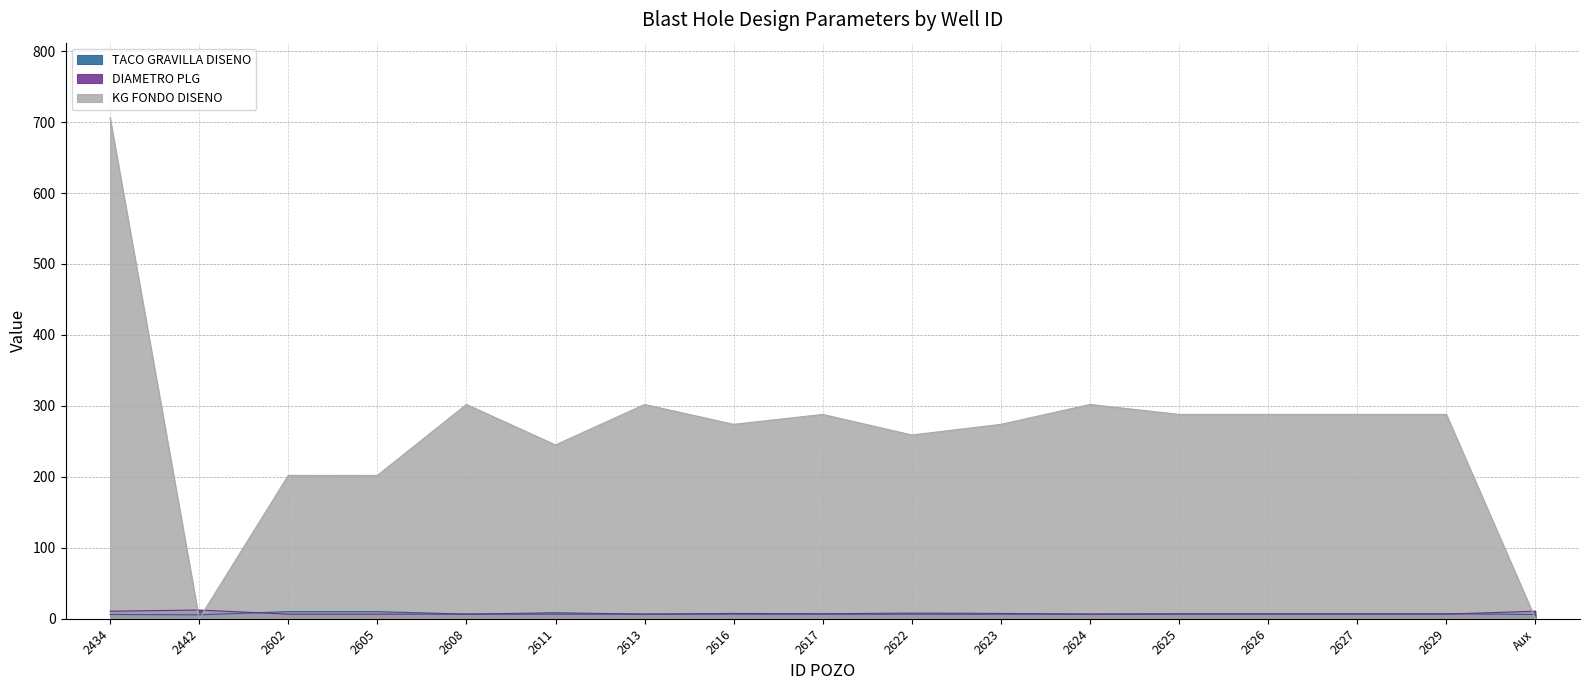

What is the label of the 2nd point from the left?

2442